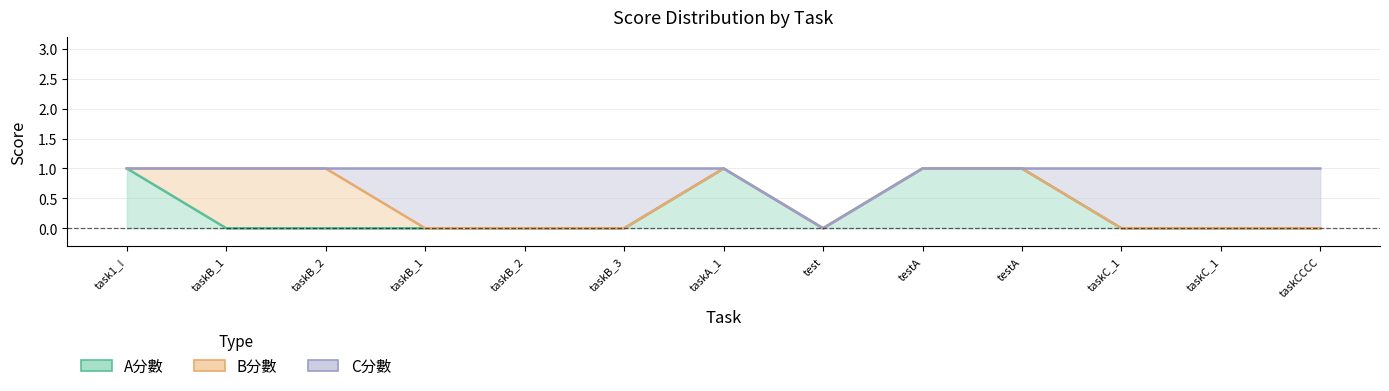

The value of B分數 at taskCCCC is 1. True or false?

False